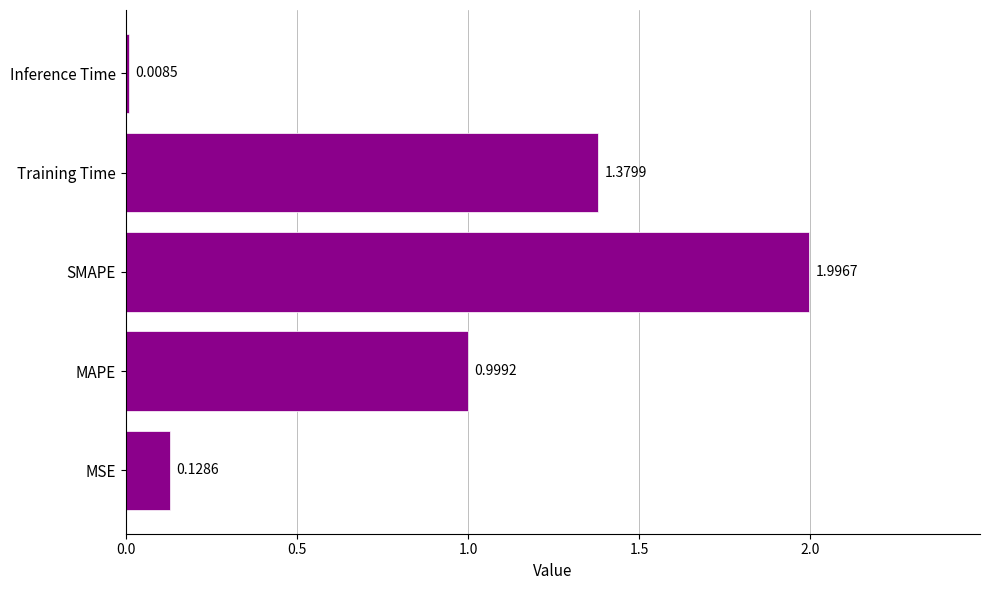

At which label is the value closest to 1?

MAPE